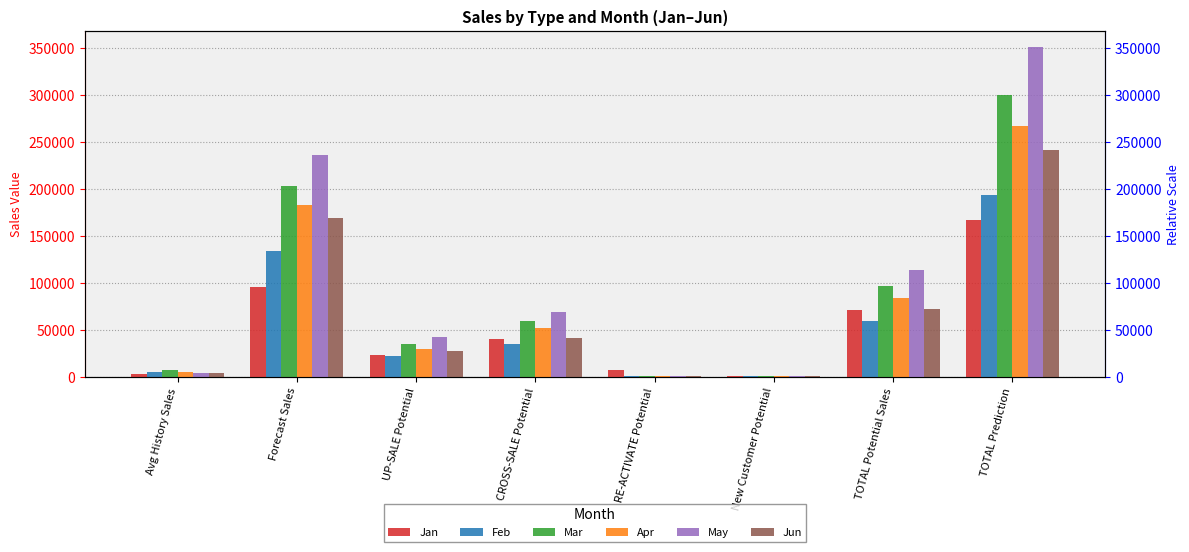

Where is Jun nearest to the value 121240?

Forecast Sales